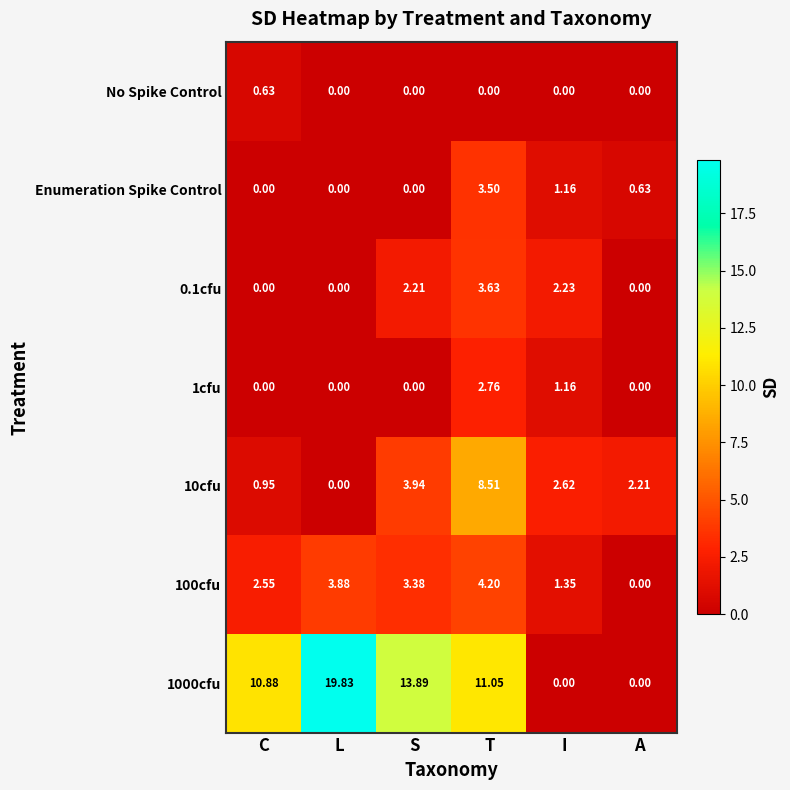

Count the number of categories in the chart.

6